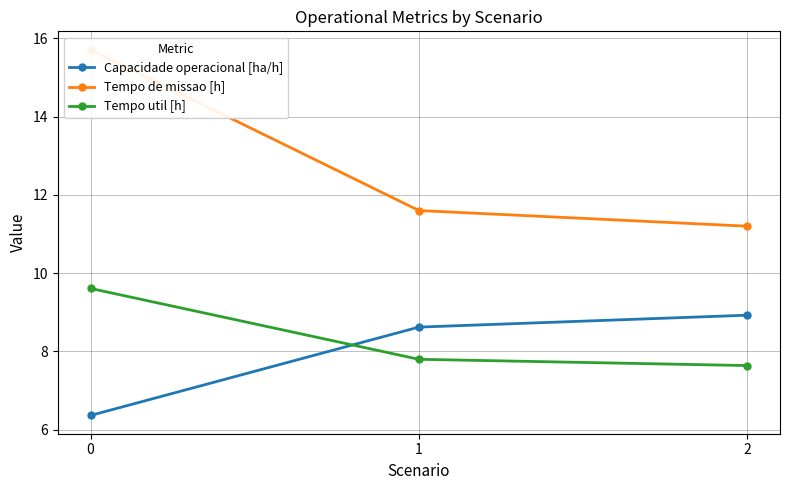

What is the difference between the maximum and minimum values in the Capacidade operacional [ha/h] series?

2.6